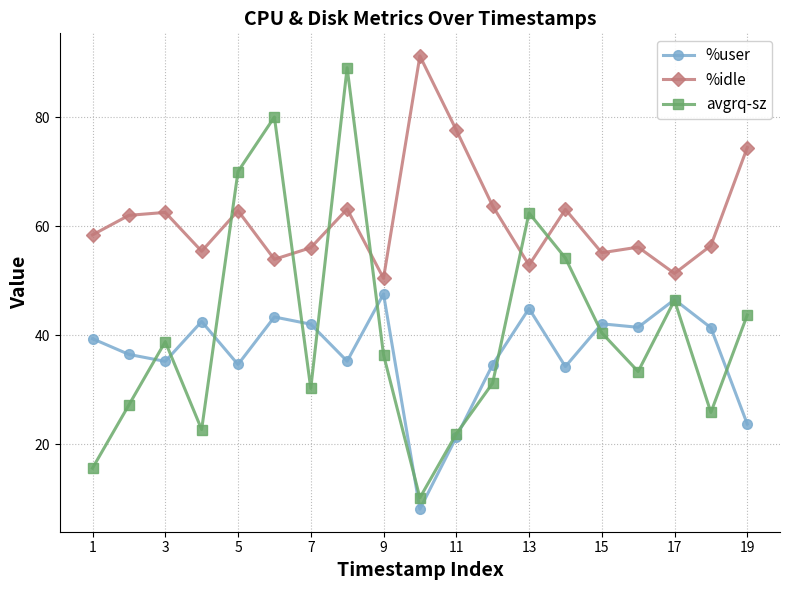

How many interior local valleys does the avgrq-sz series have?

5